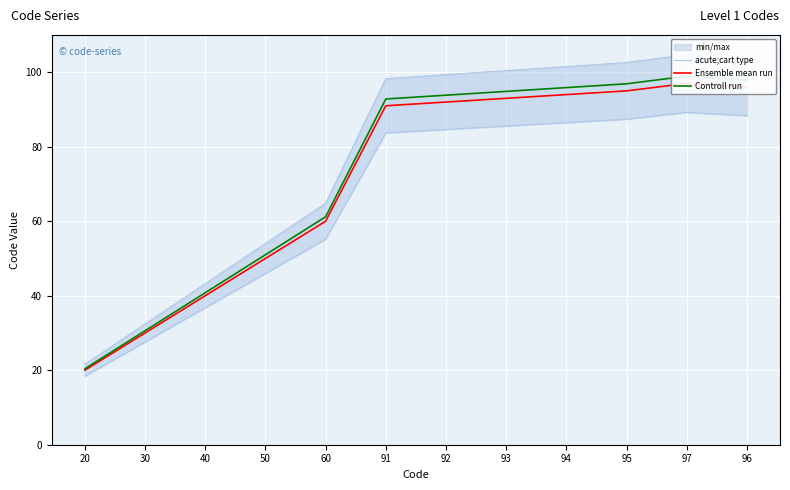

Which label corresponds to the largest value in the chart?

97